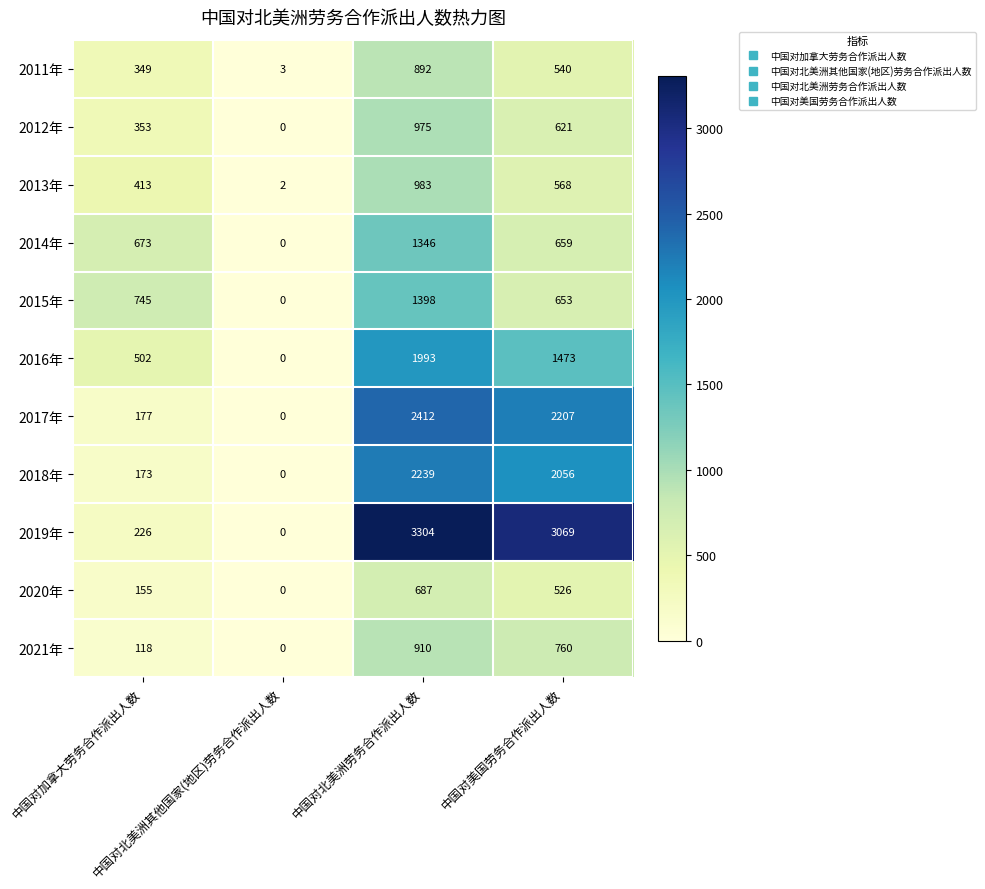

Which series has the largest range (max minus min)?

2019年